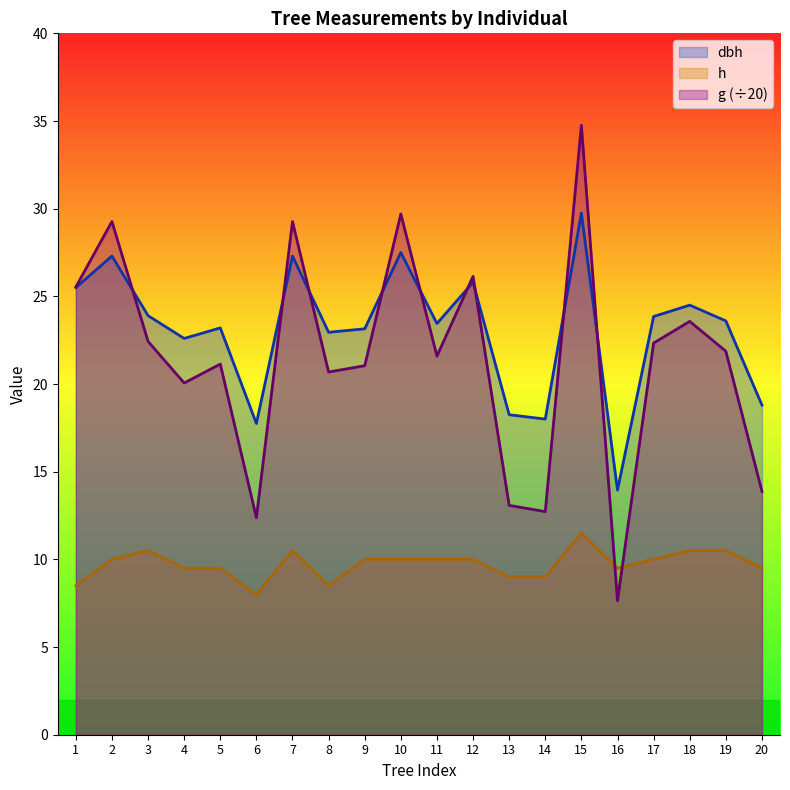

How many values in the dbh series exceed 23?

13